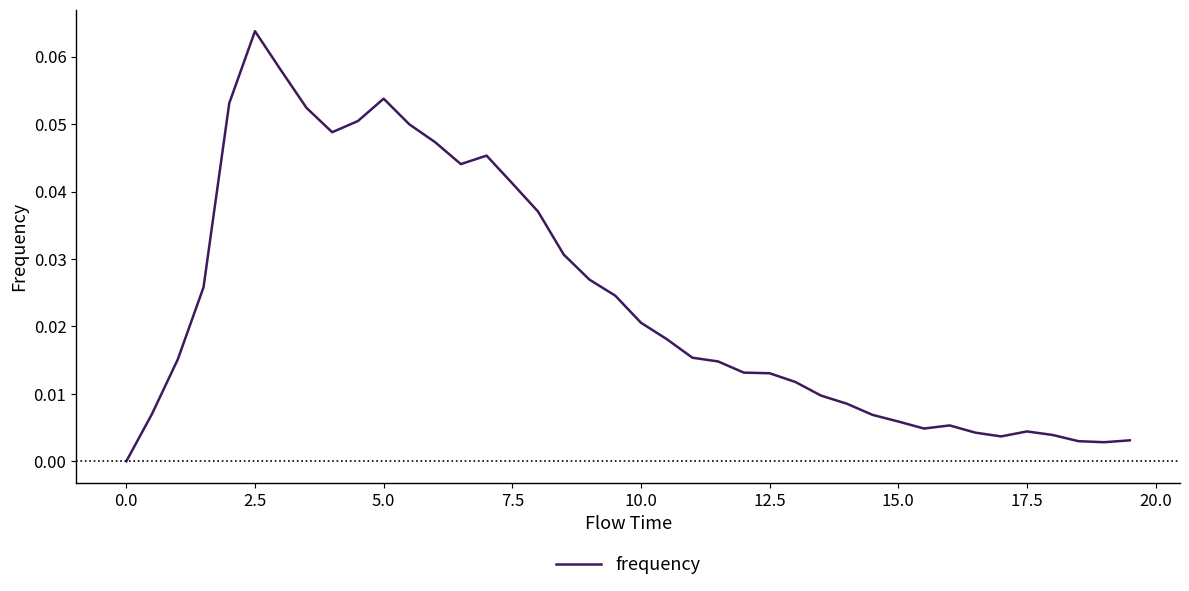

How many lines are shown in the chart?

1